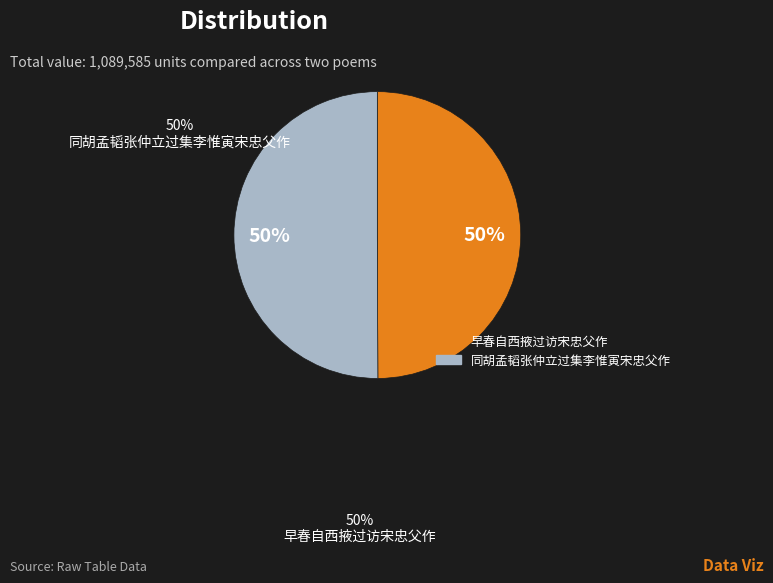

What percentage is the 早春自西掖过访宋忠父作 slice, to the nearest percent?

50%